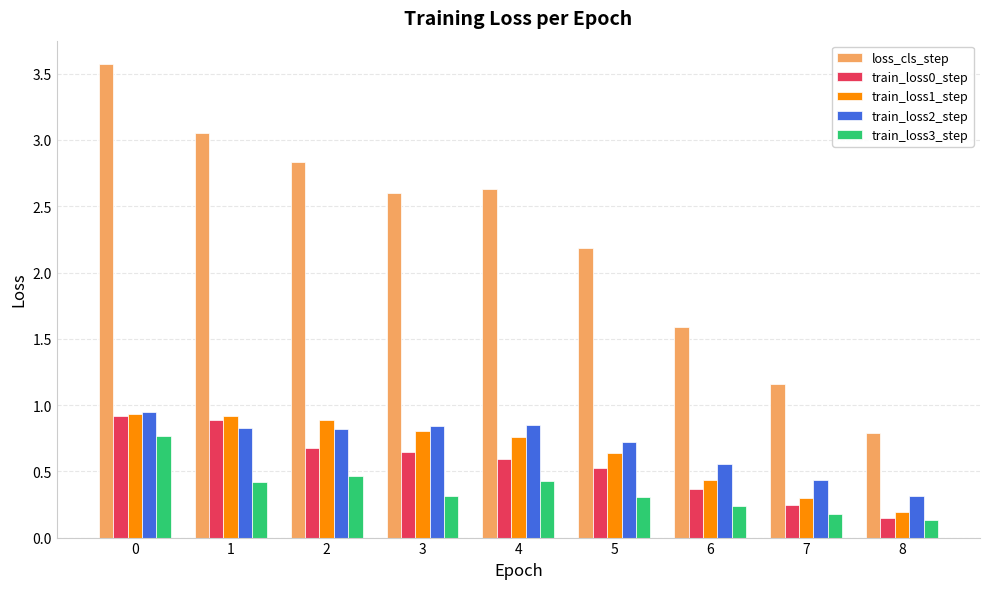

Which series has the largest range (max minus min)?

loss_cls_step